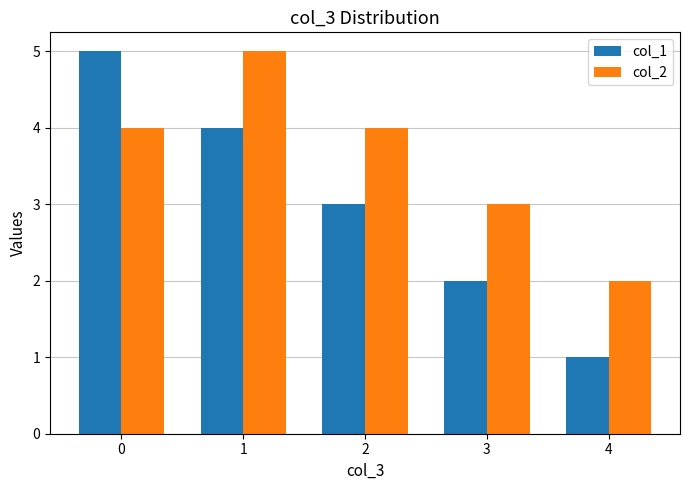

The value of col_2 at 1 is 7. True or false?

False